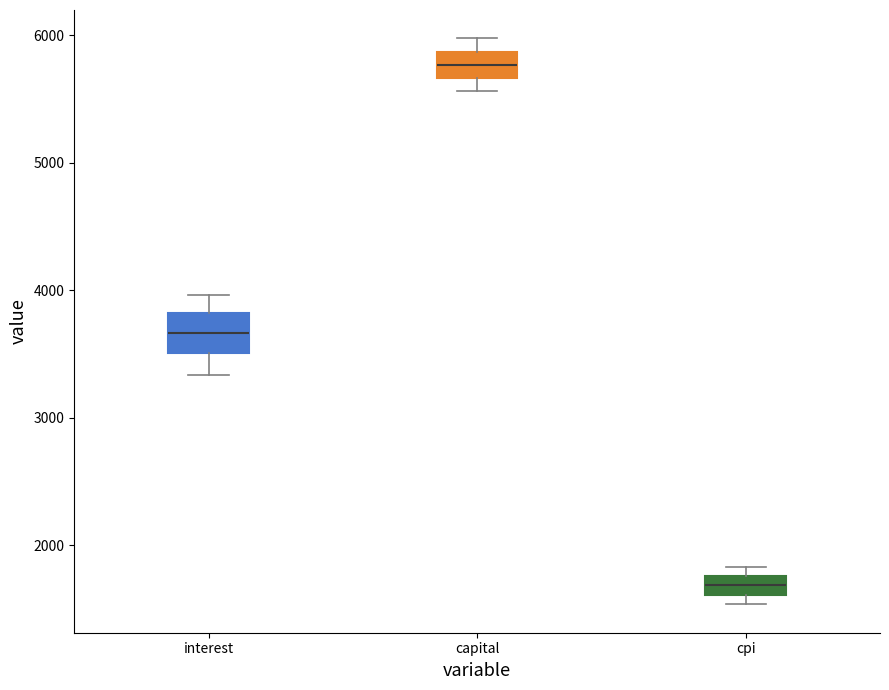

Where does the lower whisker of the box for capital end on the y-axis? The values are not printed on the chart, so give them approximately, as read against the axis.

5600